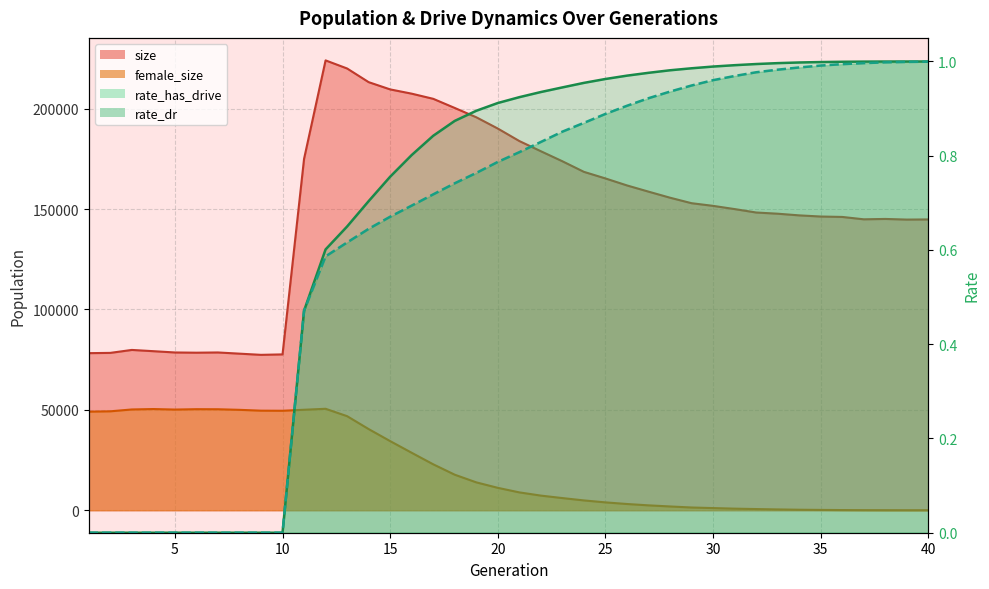

What is the spread (max minus min) of values at 28?

155695.1